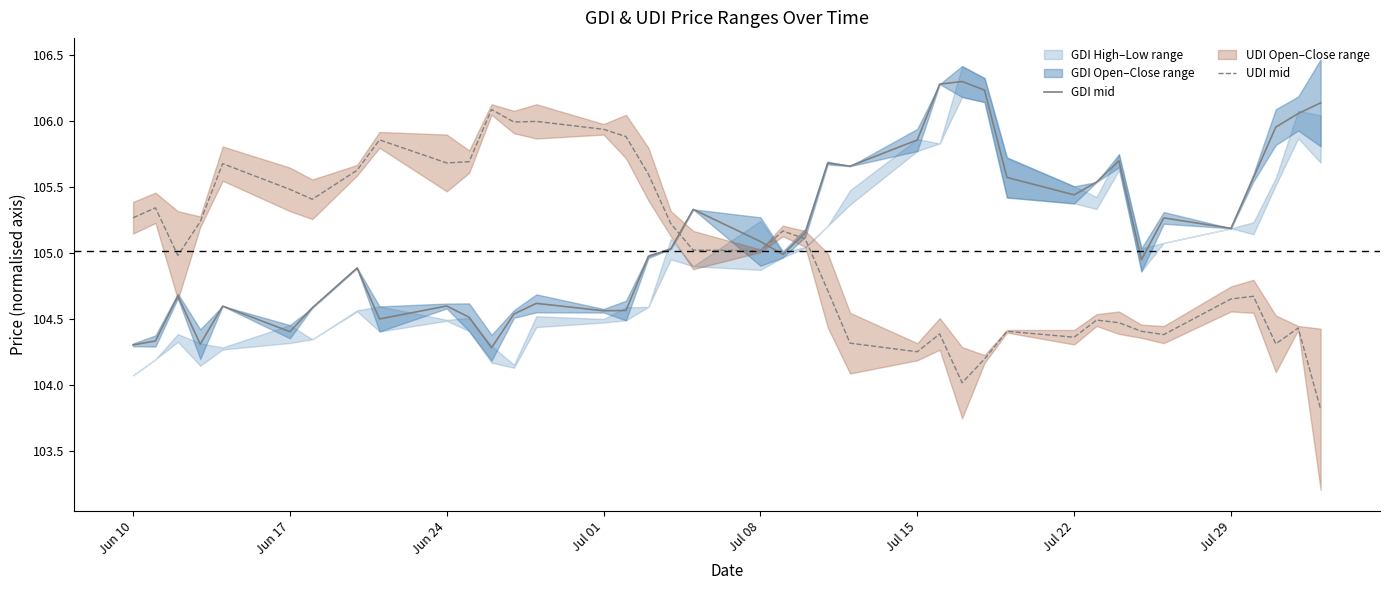

Read the GDI mid value at Jul 08.

105.1